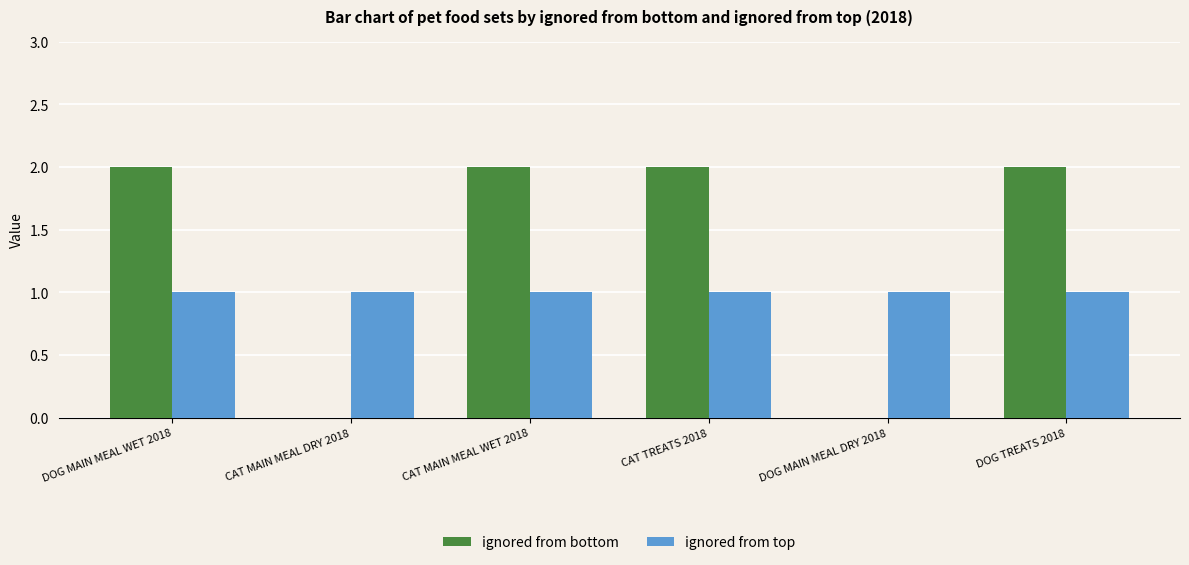

Which series changed the most between CAT MAIN MEAL DRY 2018 and CAT TREATS 2018?

ignored from bottom